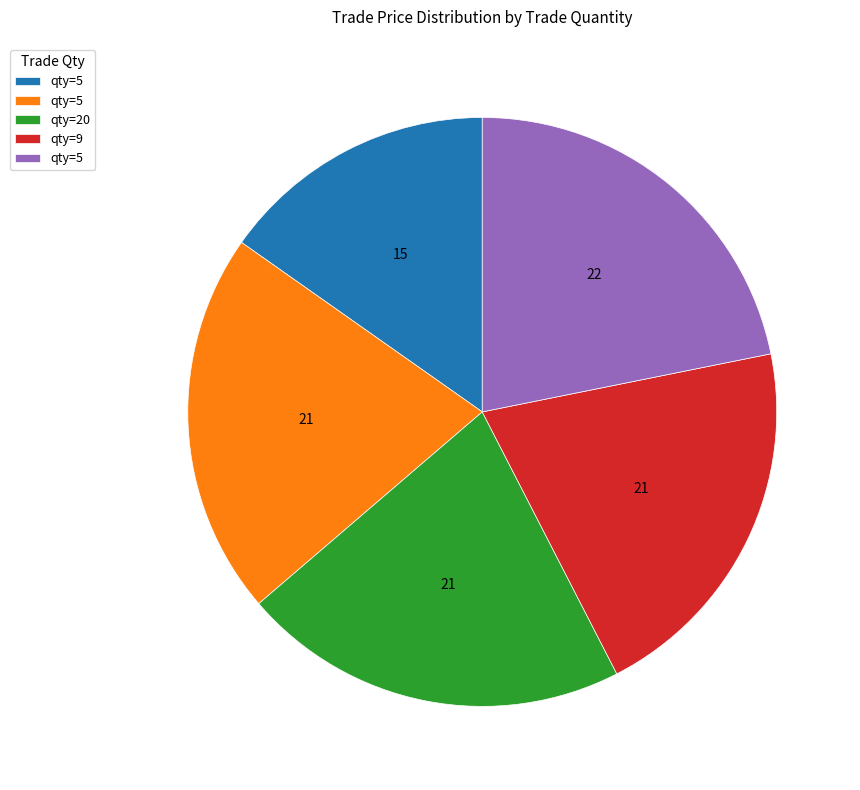

Is there a majority slice in this chart?

No